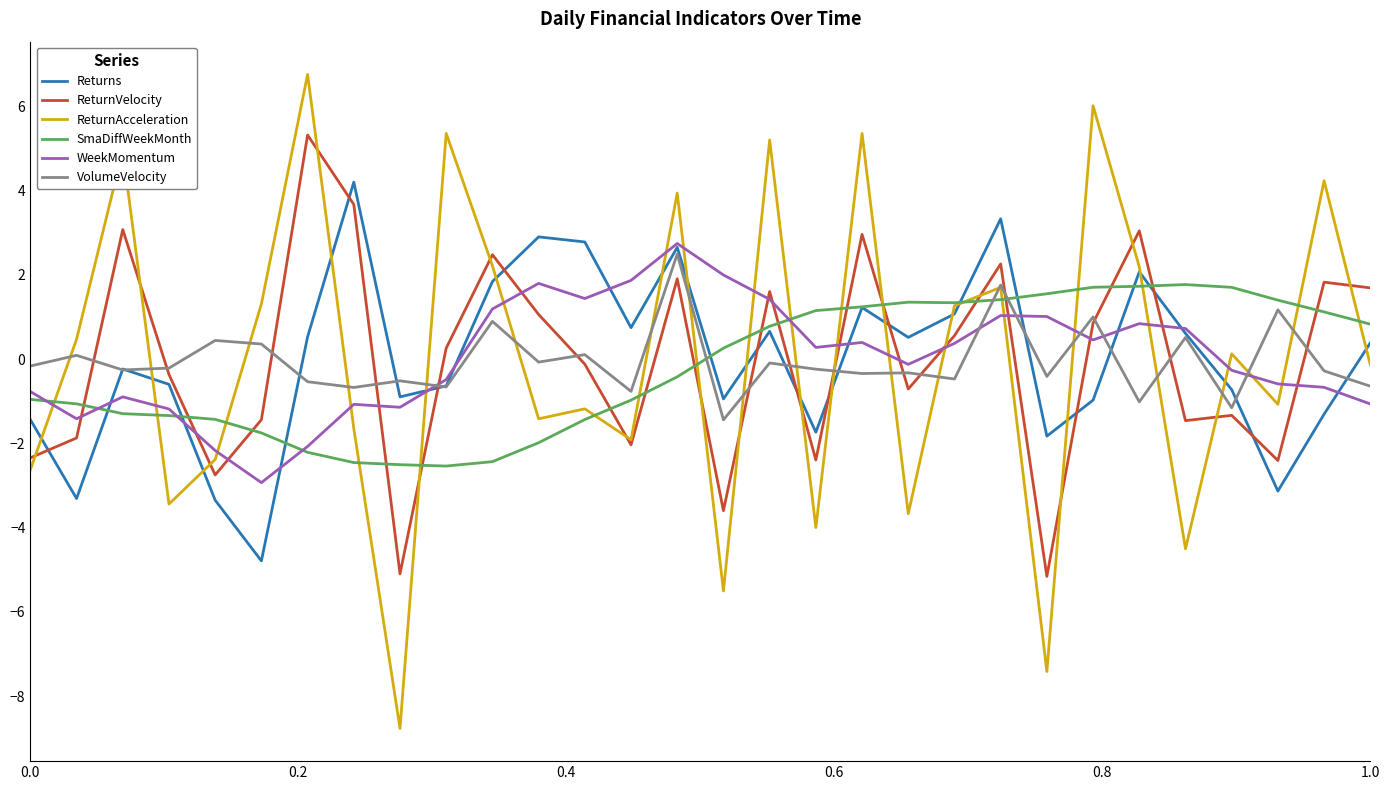

What is the maximum value shown in the chart?

6.8